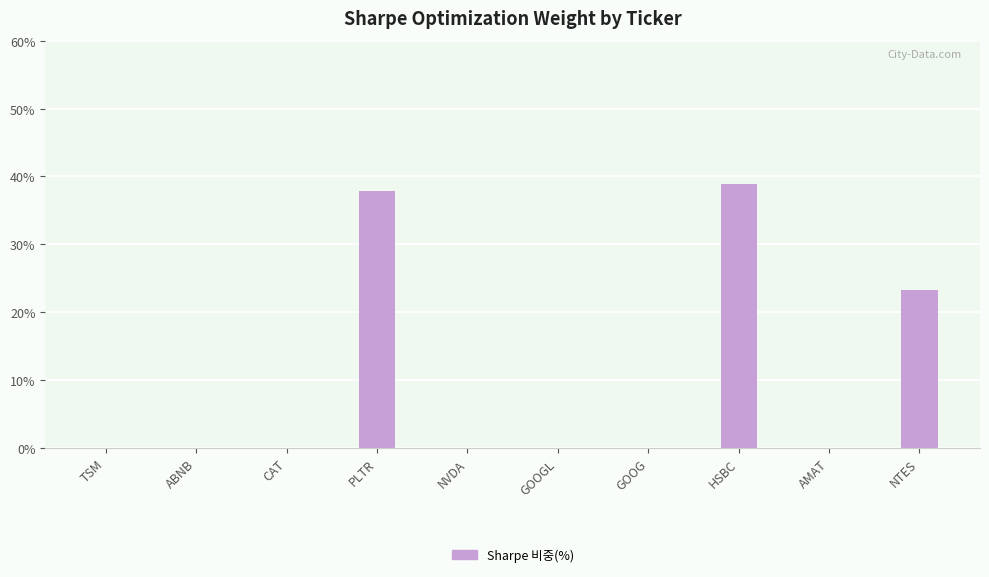

True or false: the data shows 0.0 at CAT.

True